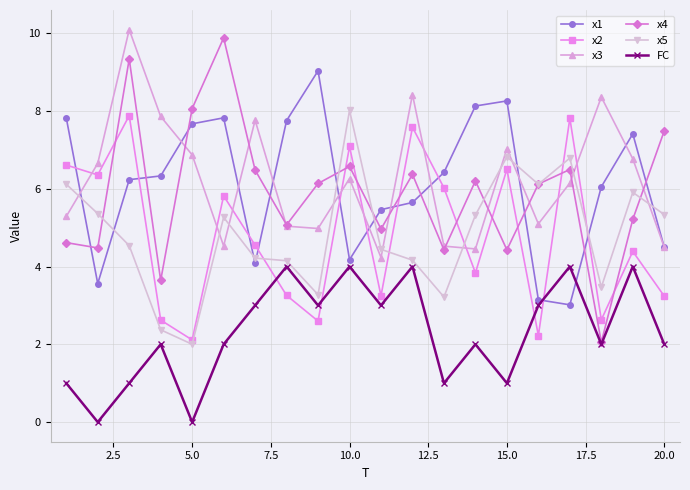

What is the value of the x2 point at the 17th from the left?

7.8